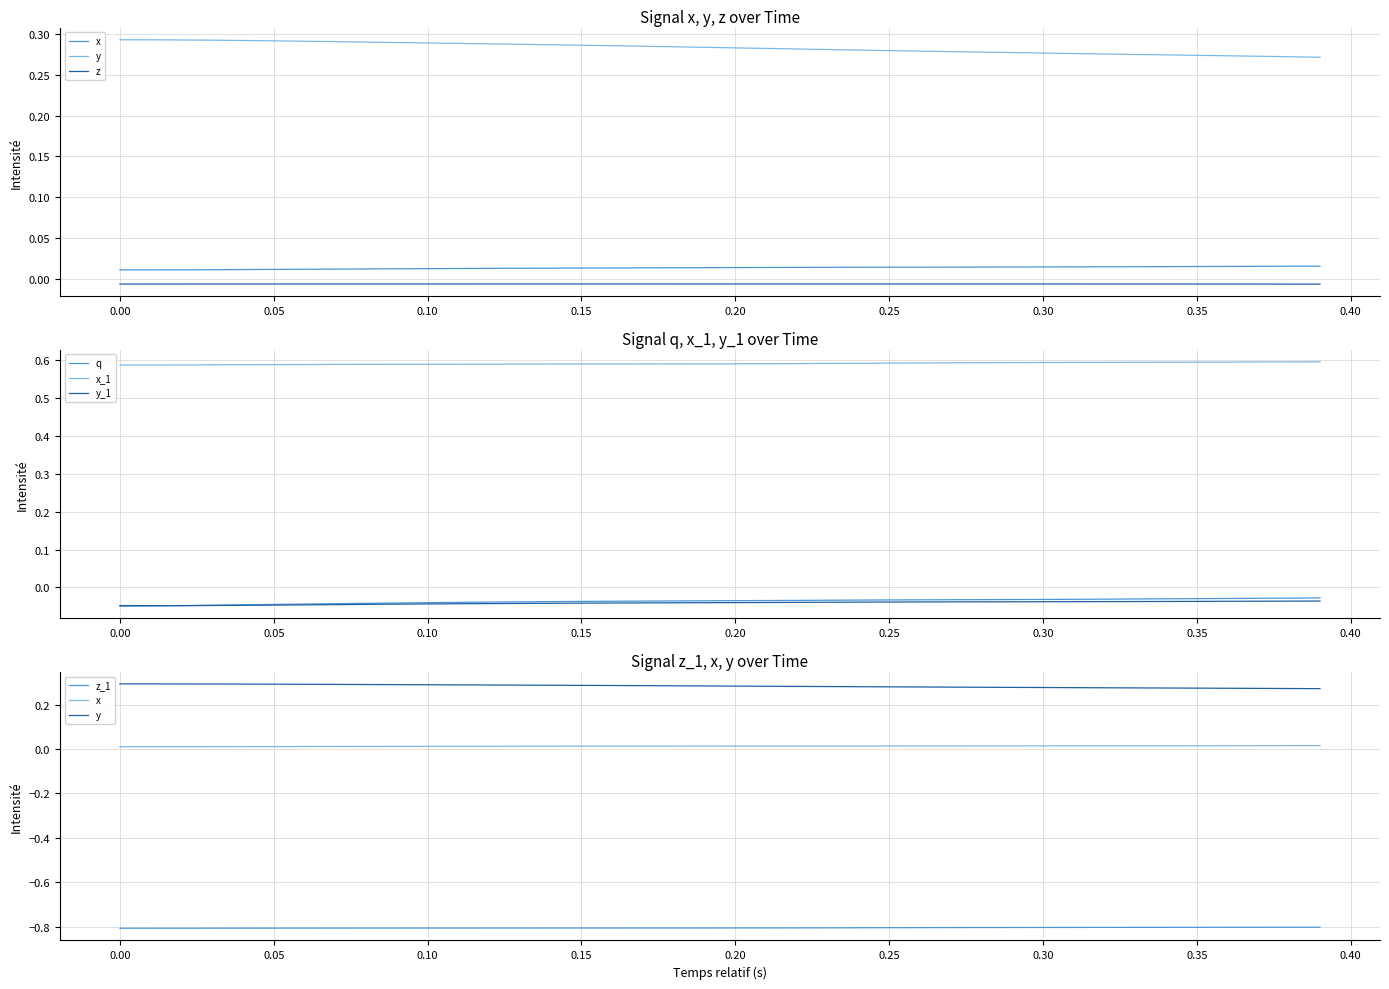

True or false: x_1 and y_1 intersect in this chart.

False